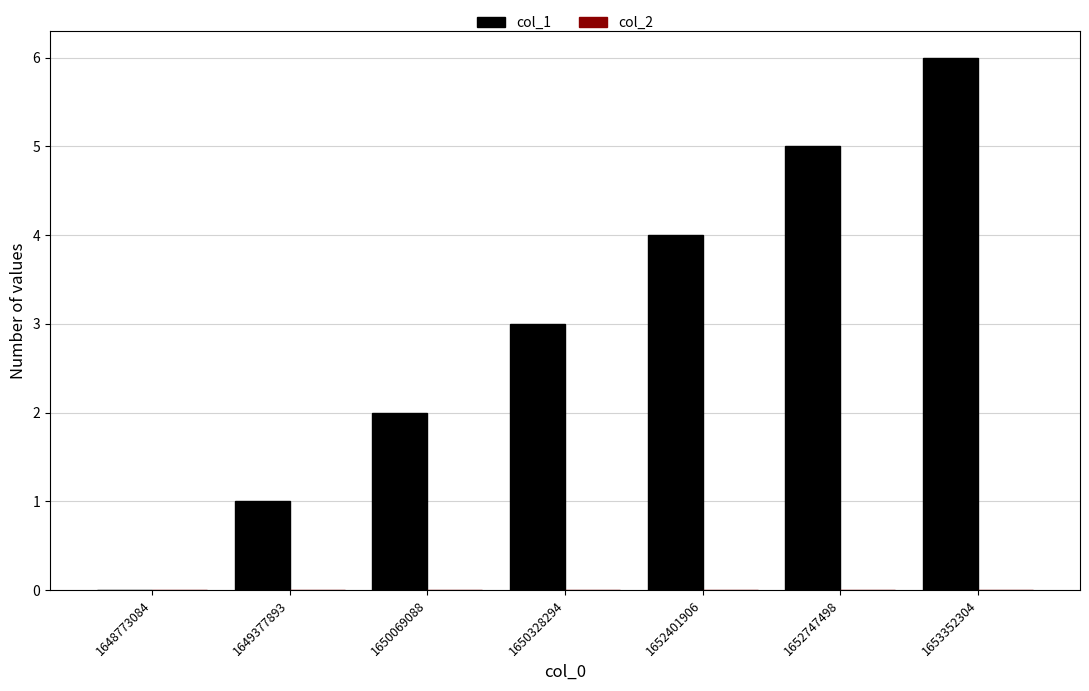

What is the sum of the values at 1650328294 and 1648773084?

3